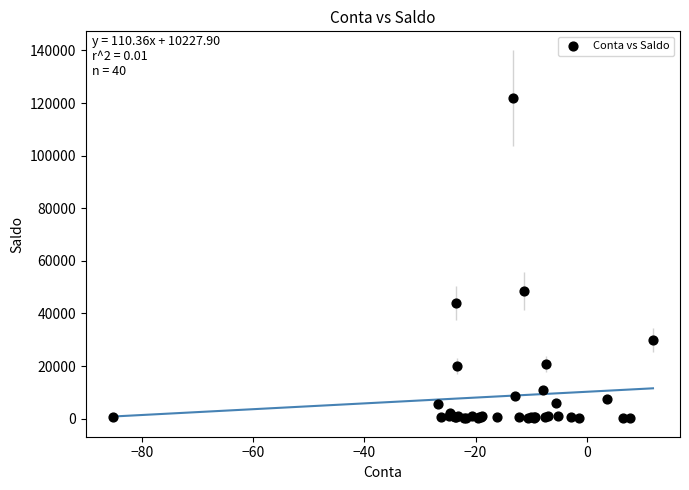

What Y value in the scatter plot is closest to 61069?

48430.8